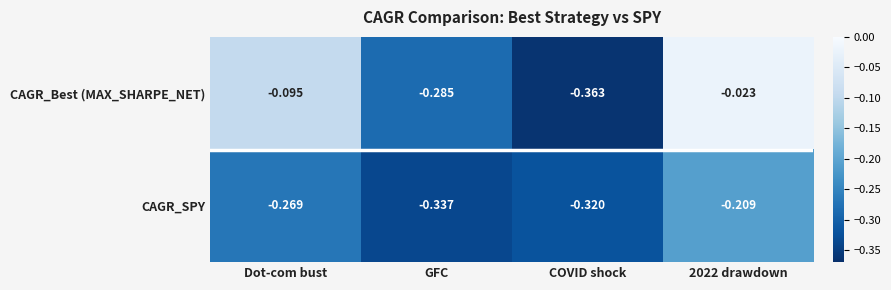

Which series has the largest total across all categories?

CAGR_Best (MAX_SHARPE_NET)